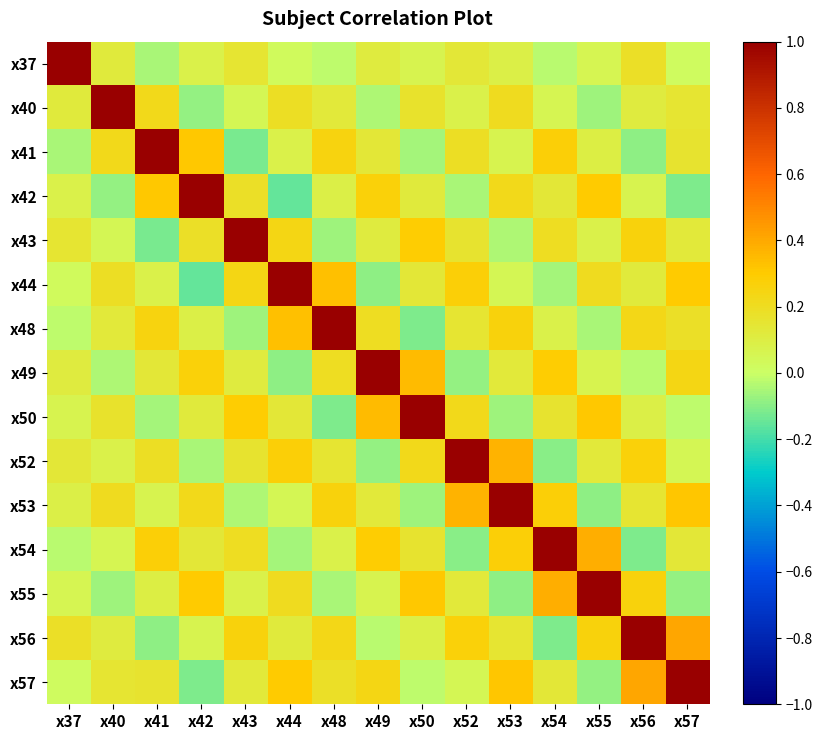

At x49, list the series in order from smallest to largest.

x44, x52, x40, x56, x55, x37, x43, x53, x41, x48, x57, x42, x54, x50, x49